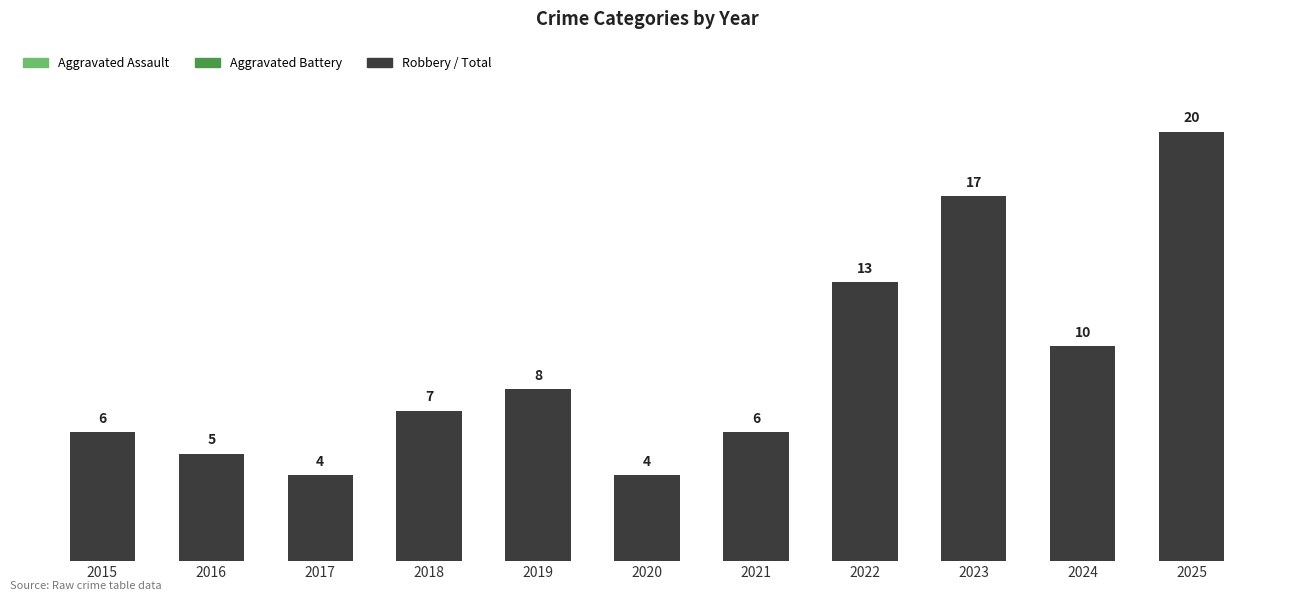

What is the difference between the maximum and minimum values?

16